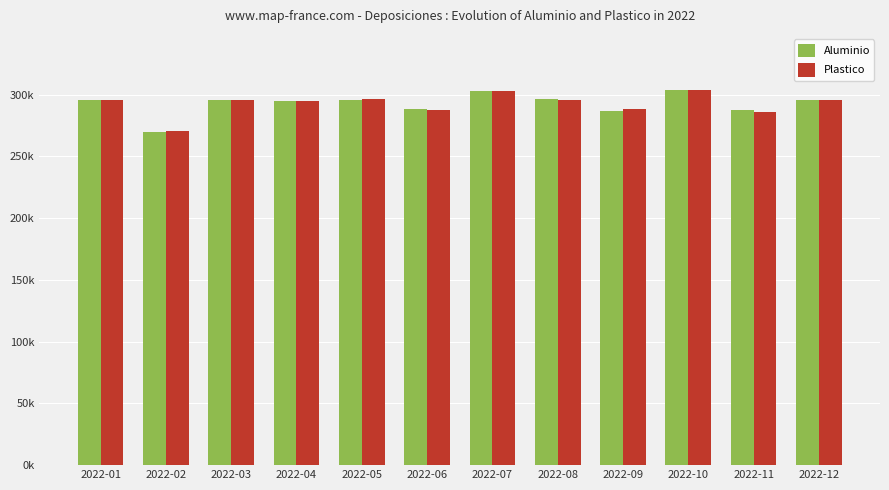

Does the chart contain any negative values?

No